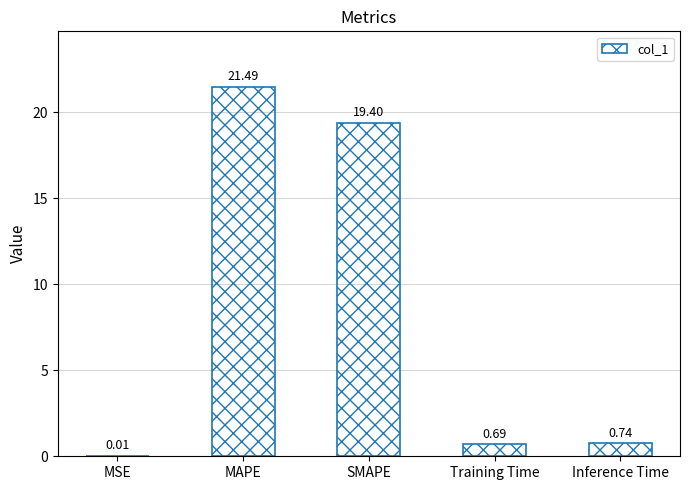

What is the sum of the values at Training Time and SMAPE?

20.1